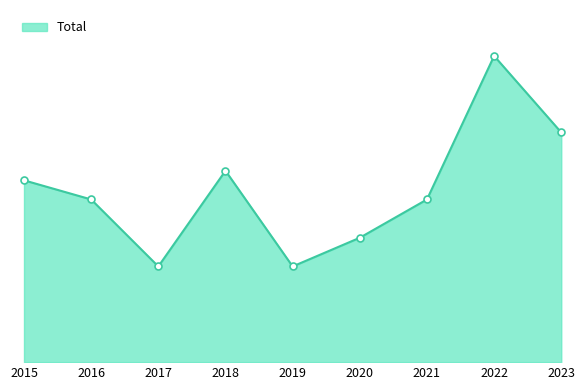

Is it true that the value at 2020 is 13?

True